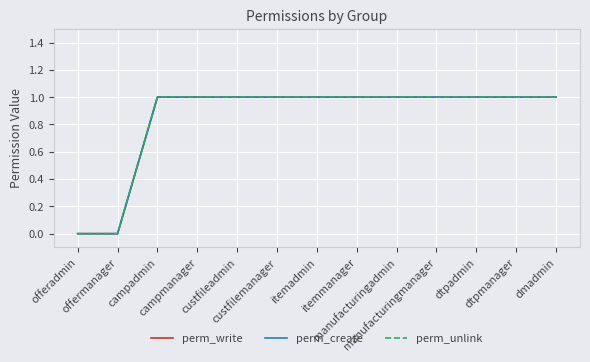

Does the chart have visible grid lines?

Yes